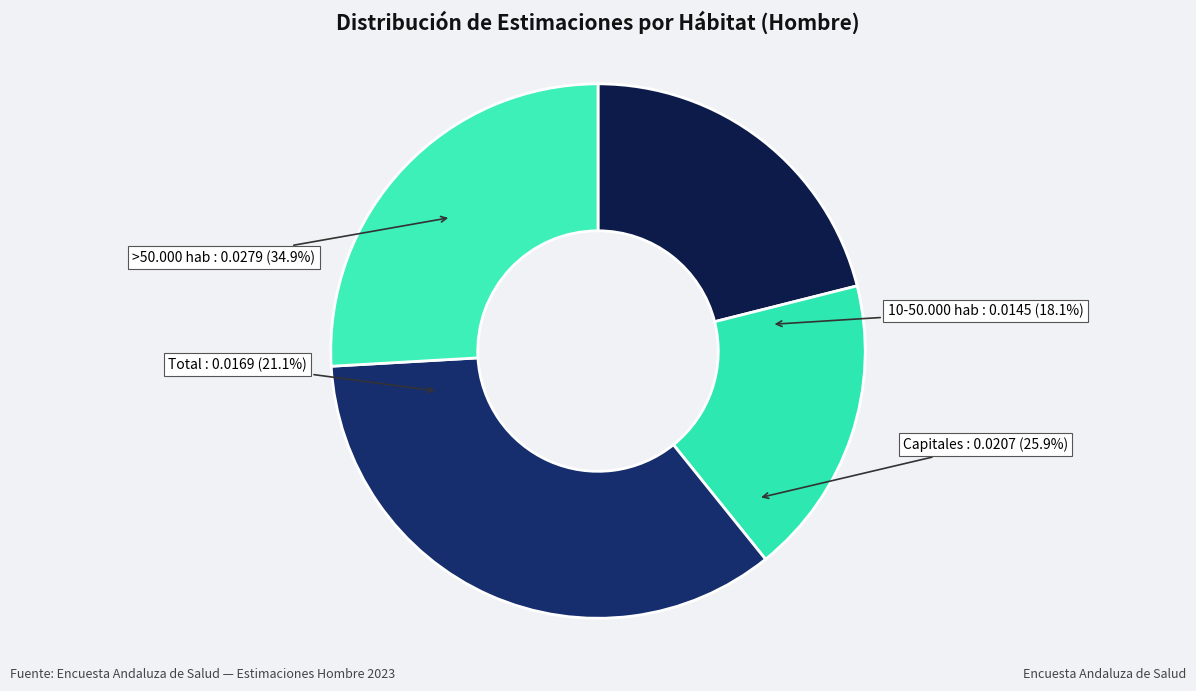

True or false: 10-50.000 hab accounts for 4% of the total.

False